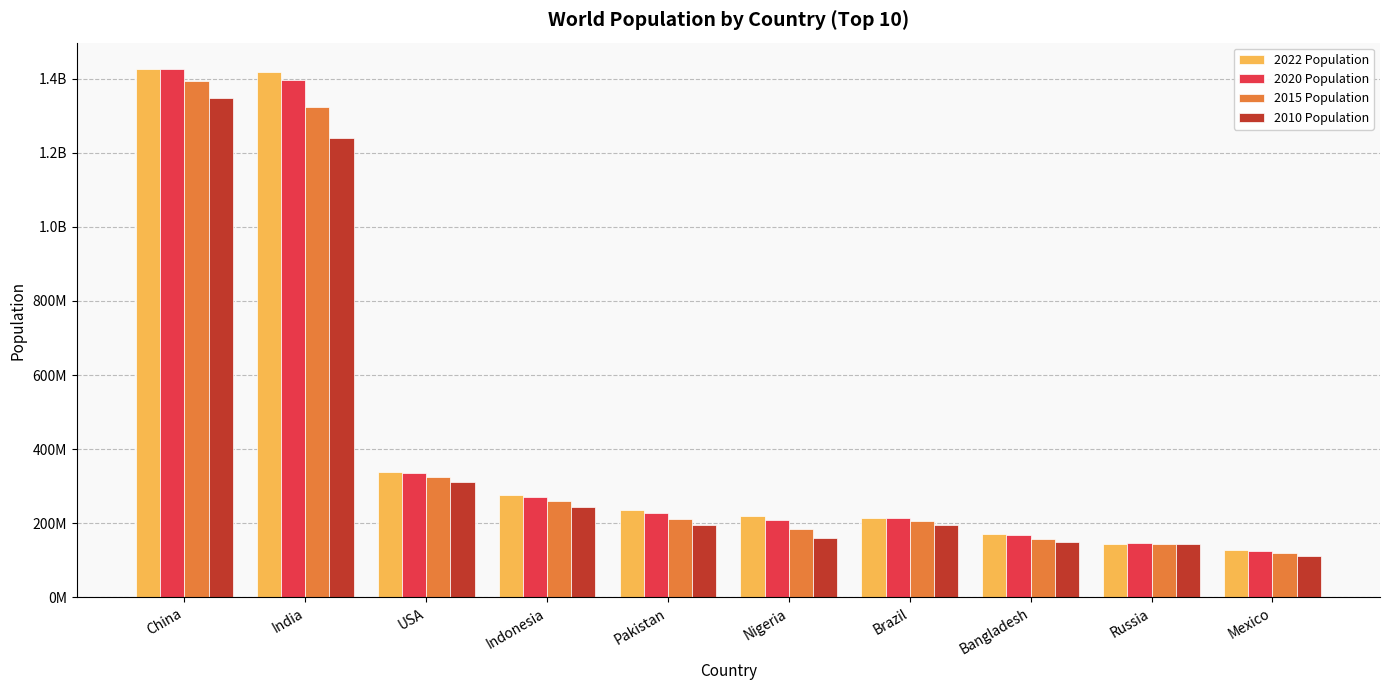

What is the spread (max minus min) of values at USA?

27107012